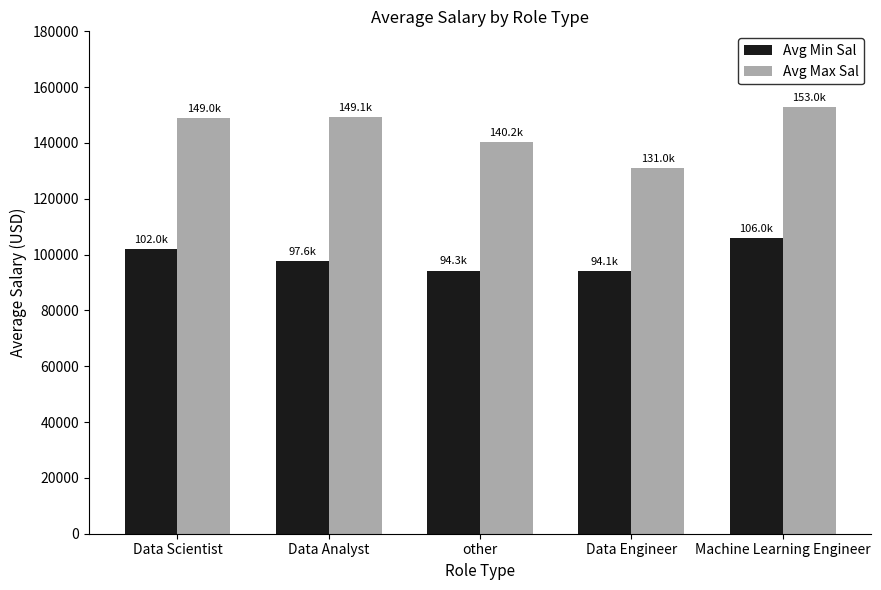

Rank the series at Data Engineer from highest to lowest value.

Avg Max Sal, Avg Min Sal